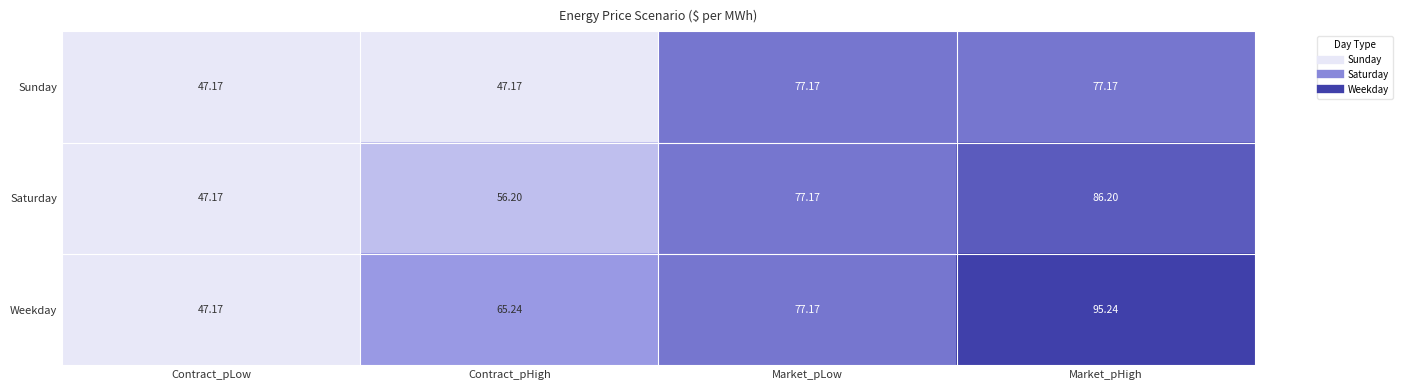

Which label corresponds to the largest value in the chart?

Market_pHigh